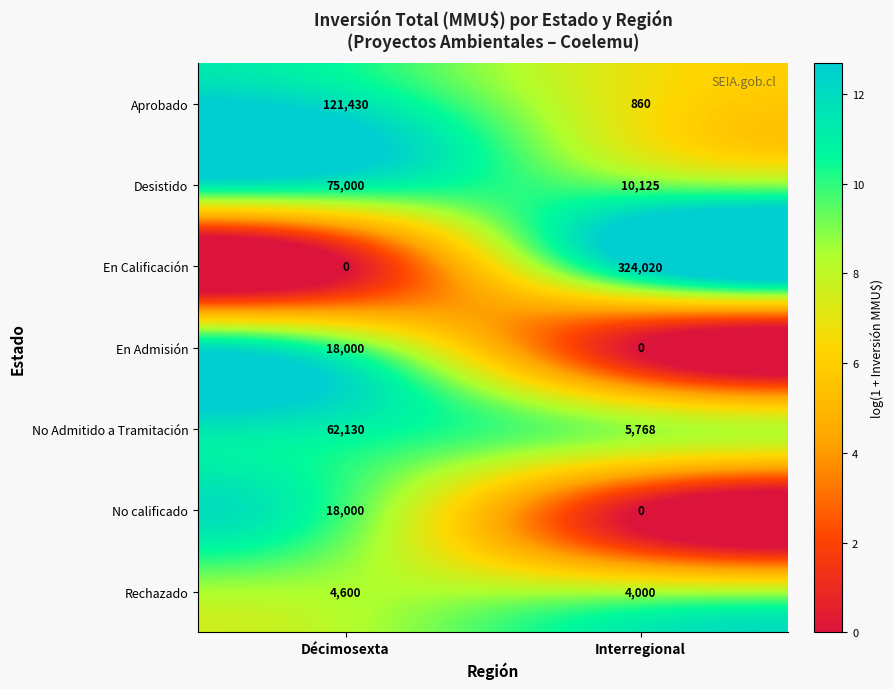

What is the sum of the No calificado values at Interregional and Décimosexta?

18000